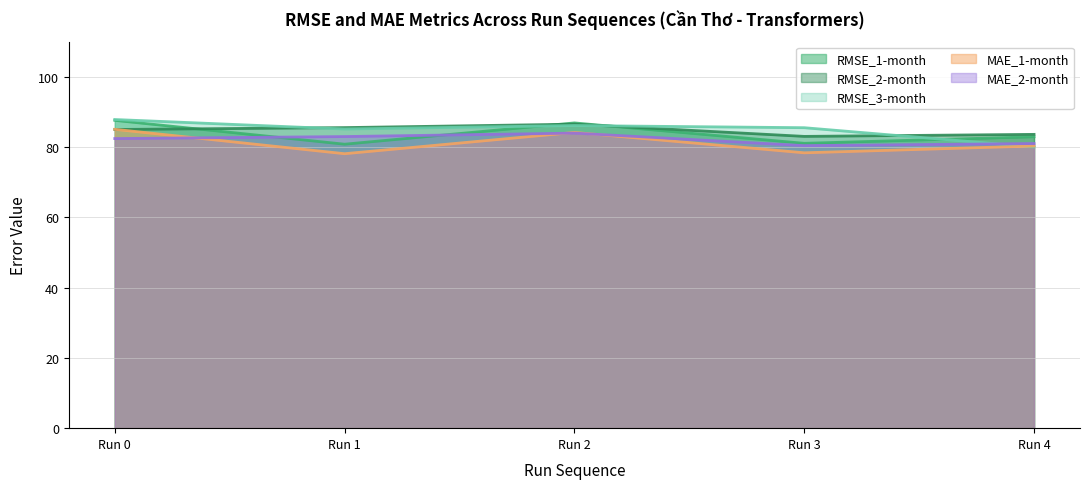

Where is the first local minimum for RMSE_3-month (line)?

Run 1